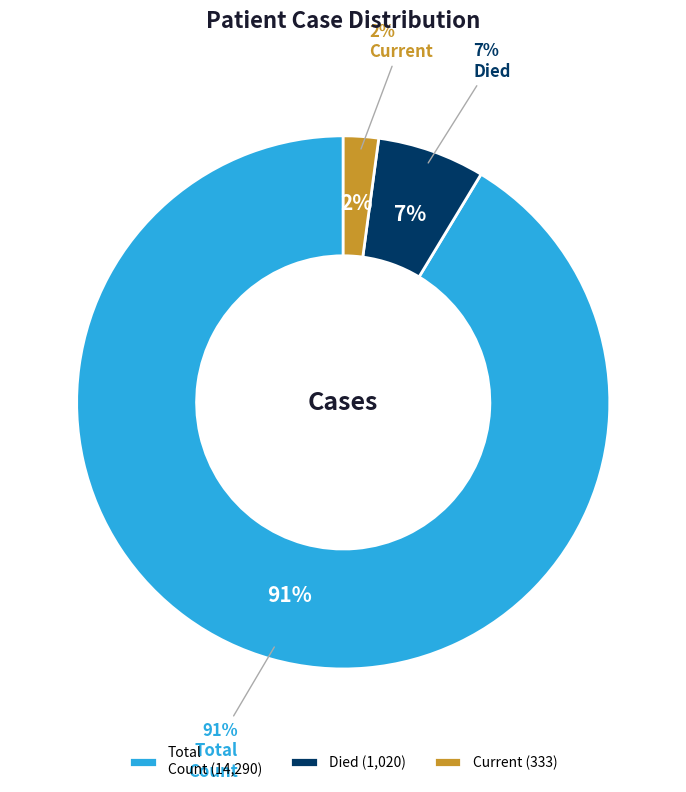

Combined, do count and countDied account for over 50%?

Yes